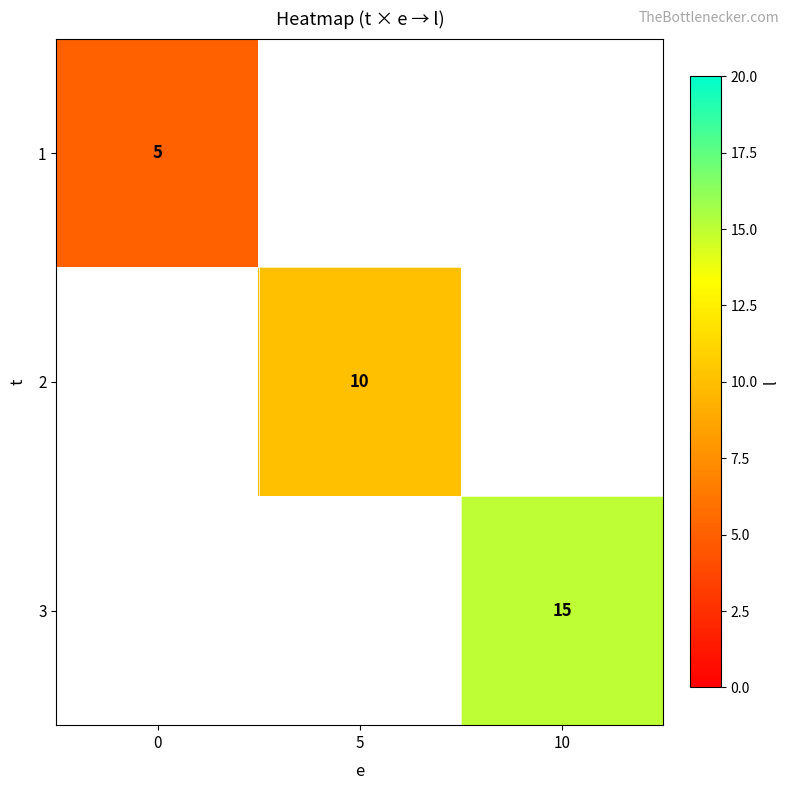

Which label corresponds to the largest value in the chart?

10